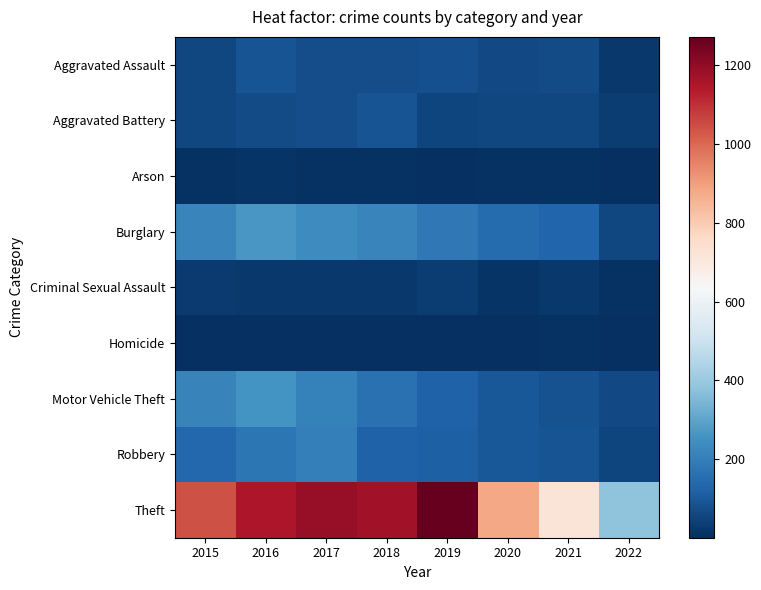

Reading left to right, what are all the values shown in this chart?

Aggravated Assault: 2015=56	2016=88	2017=72	2018=72	2019=80	2020=62	2021=66	2022=25
Aggravated Battery: 2015=60	2016=66	2017=71	2018=86	2019=53	2020=57	2021=60	2022=35
Arson: 2015=10	2016=12	2017=7	2018=7	2019=5	2020=7	2021=6	2022=1
Burglary: 2015=216	2016=266	2017=237	2018=218	2019=182	2020=148	2021=133	2022=59
Criminal Sexual Assault: 2015=29	2016=25	2017=22	2018=24	2019=31	2020=15	2021=25	2022=9
Homicide: 2015=5	2016=4	2017=4	2018=4	2019=4	2020=5	2021=6	2022=3
Motor Vehicle Theft: 2015=212	2016=259	2017=208	2018=163	2019=123	2020=99	2021=82	2022=65
Robbery: 2015=139	2016=178	2017=202	2018=121	2019=116	2020=97	2021=88	2022=55
Theft: 2015=1041	2016=1151	2017=1188	2018=1170	2019=1272	2020=884	2021=716	2022=383